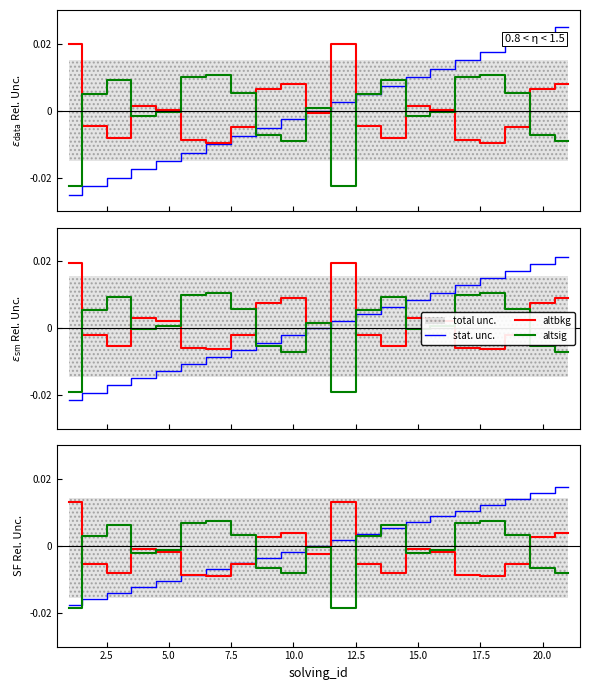

Rank the series by their maximum value, from lowest to highest.

altsig, altbkg, stat. unc.